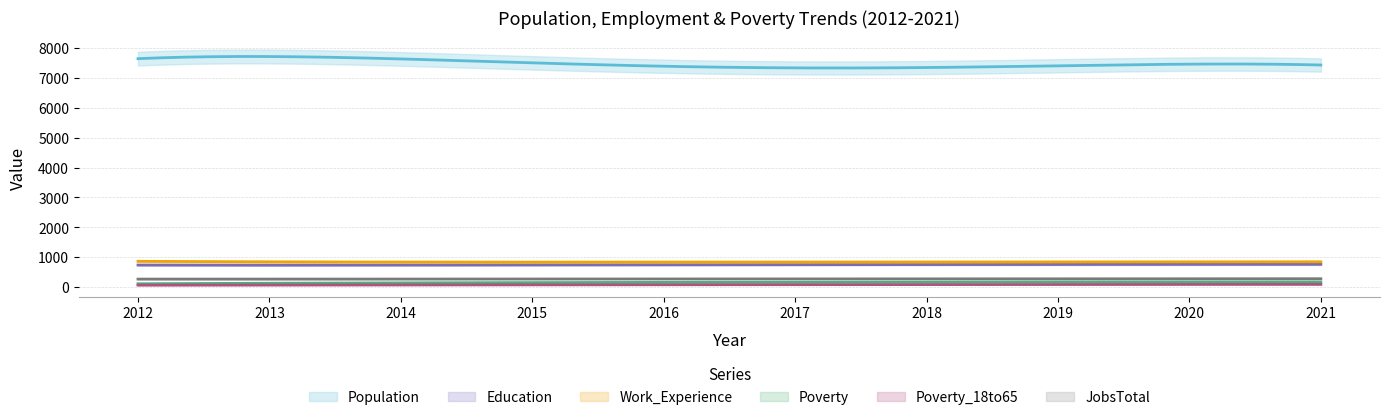

List the labels in order of Poverty value, largest first.

2021, 2020, 2019, 2018, 2017, 2016, 2013, 2015, 2014, 2012